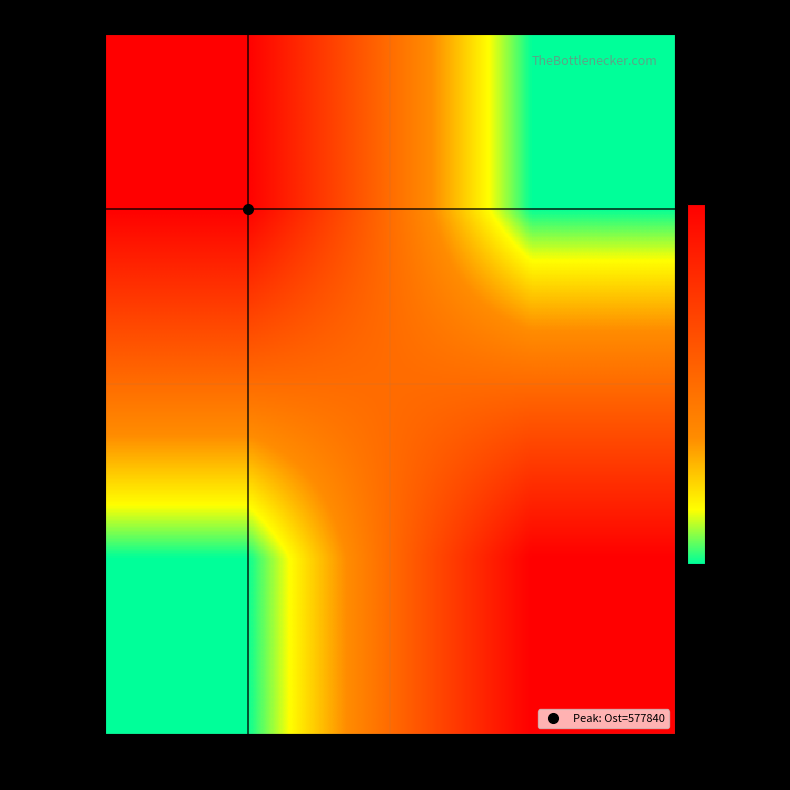

What is the maximum value shown in the chart?

577840